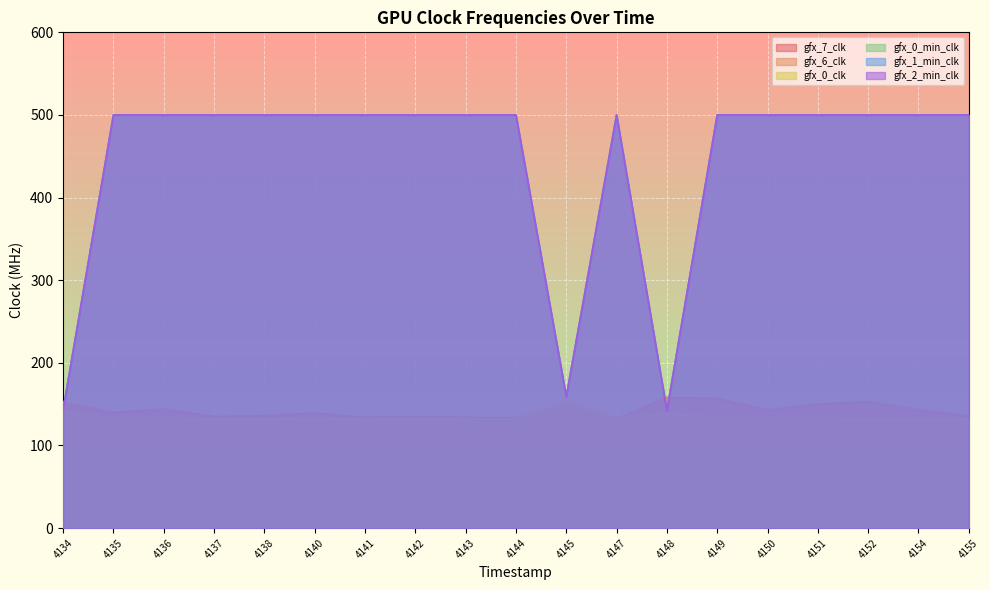

At which label is gfx_7_clk closest to 145?

4136